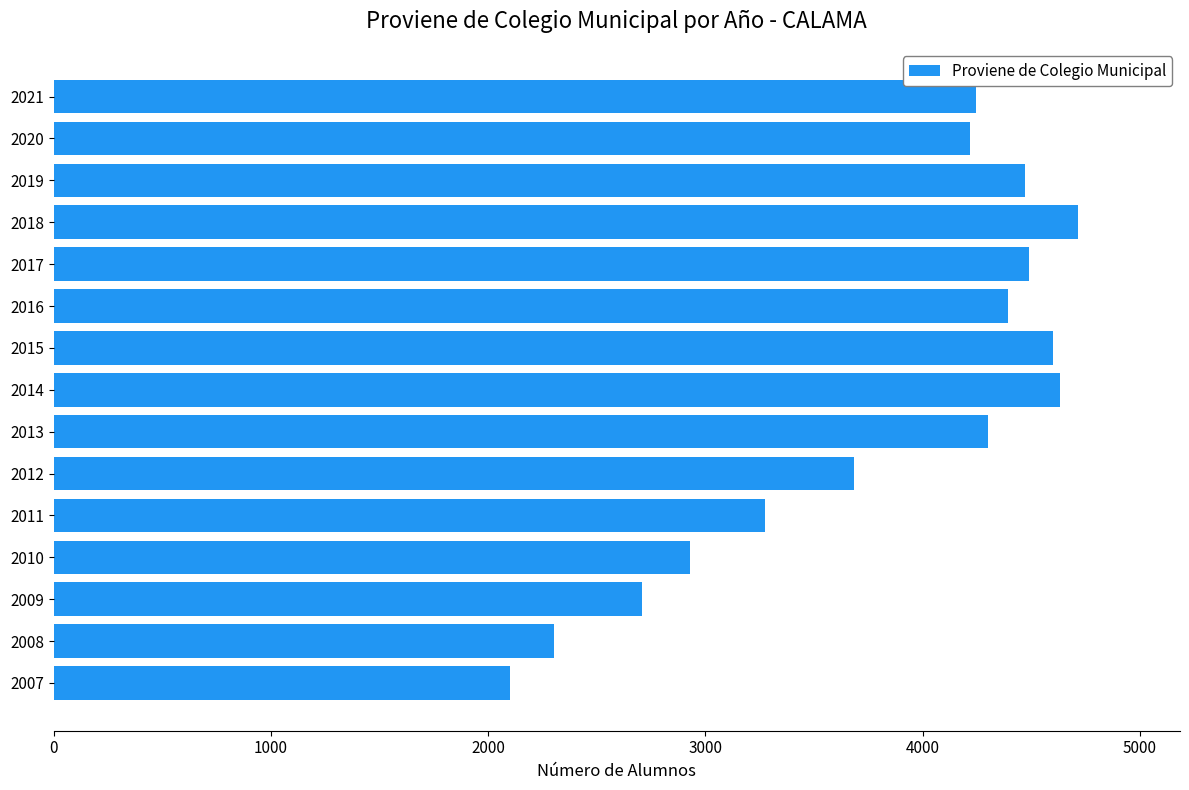

What is the difference between the maximum and minimum values?

2615